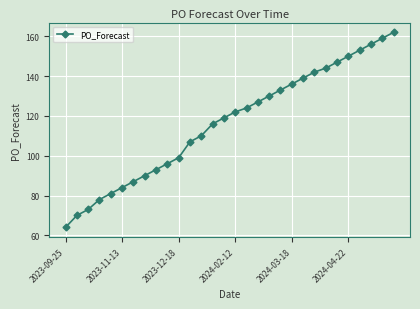

What is the greatest value displayed?

162